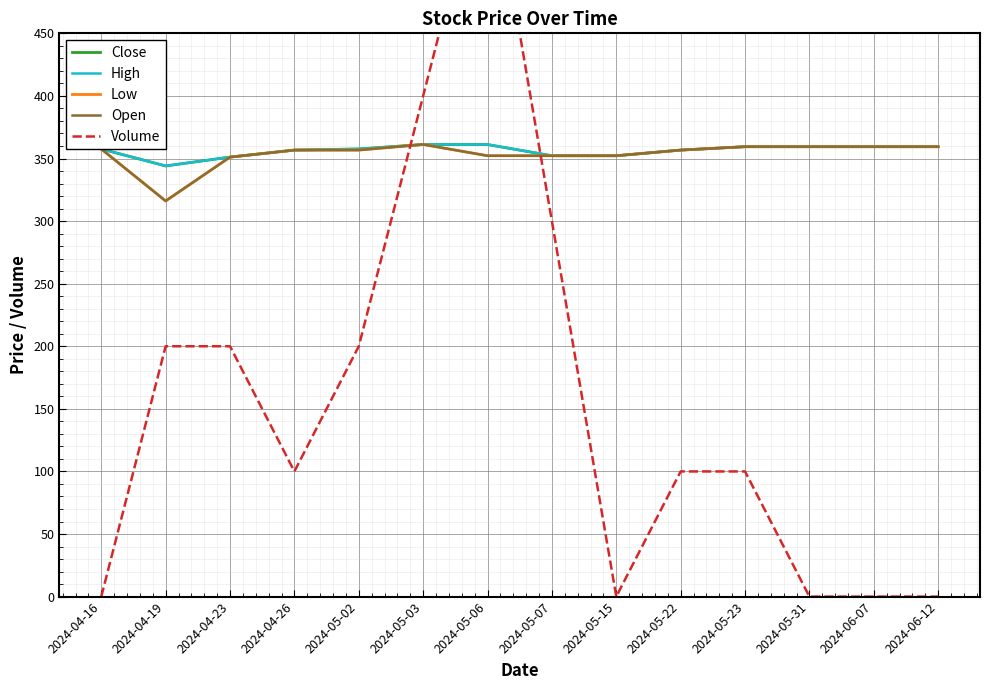

What is the maximum value for Close?

361.2